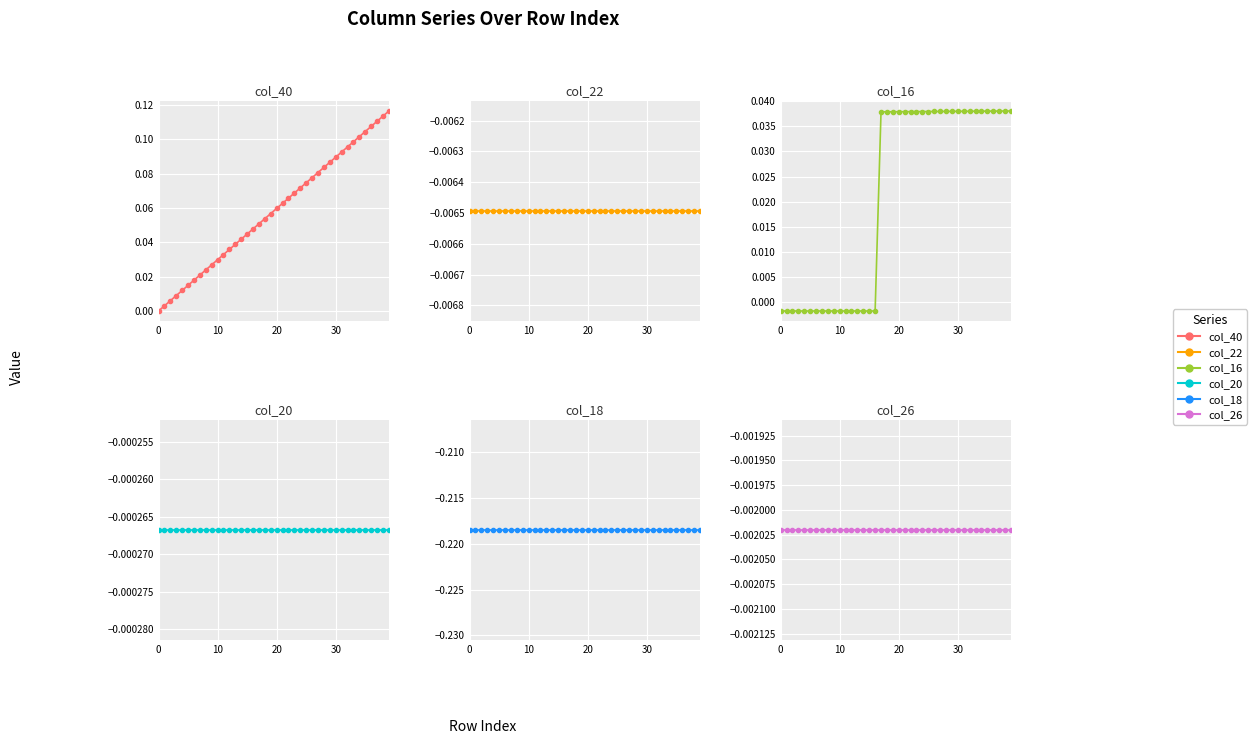

Is it true that col_18 equals -0.1 at 12?

False